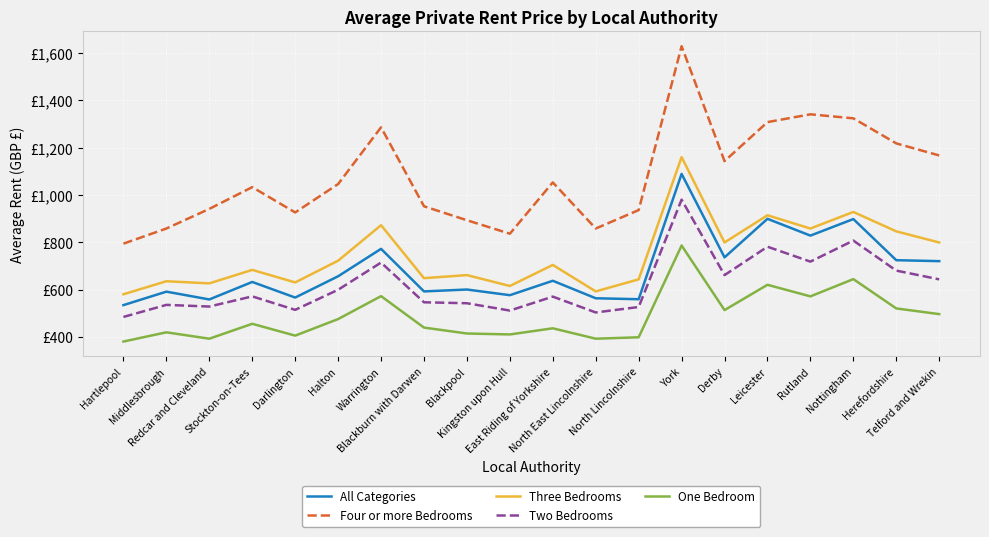

What position from the right is Leicester?

5